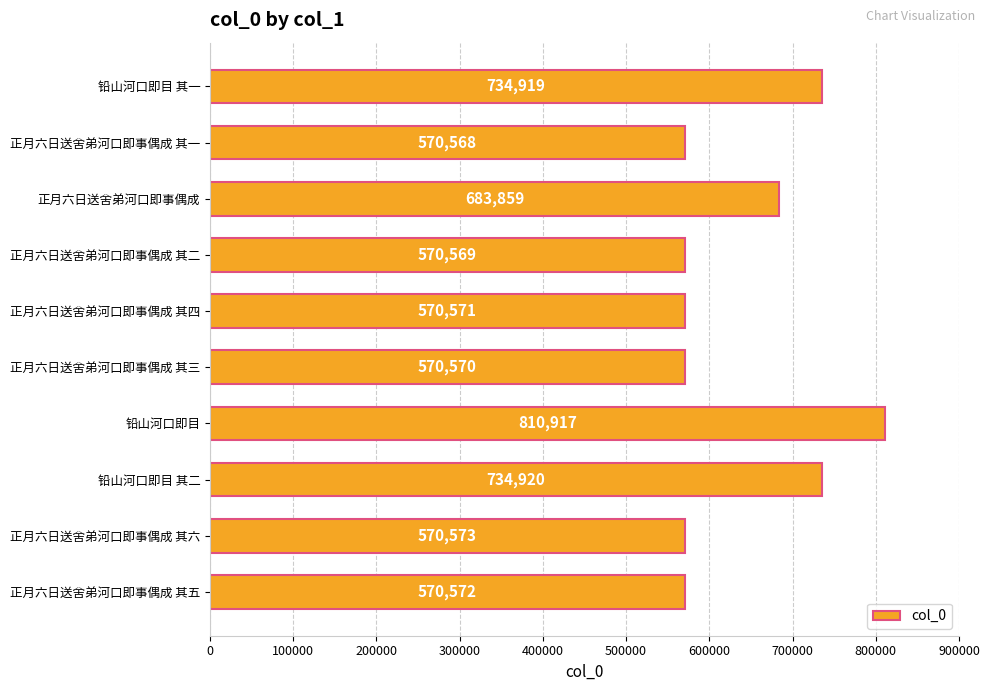

Are the bars grouped side by side (vs. stacked)?

No